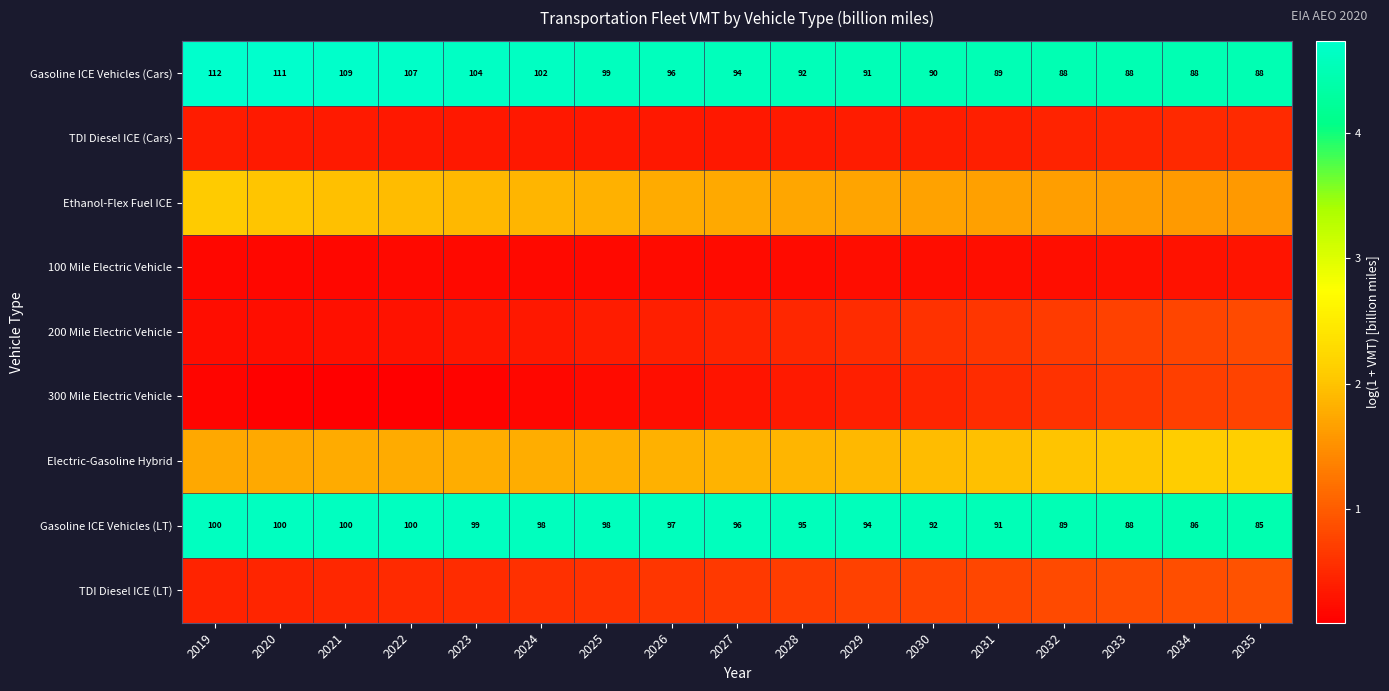

What is the total value across all series at 2028?

14.8